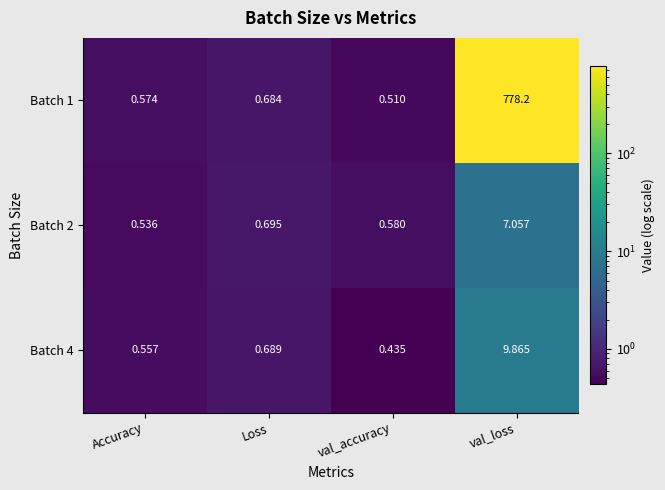

At which label is Batch 1 closest to 389?

Loss